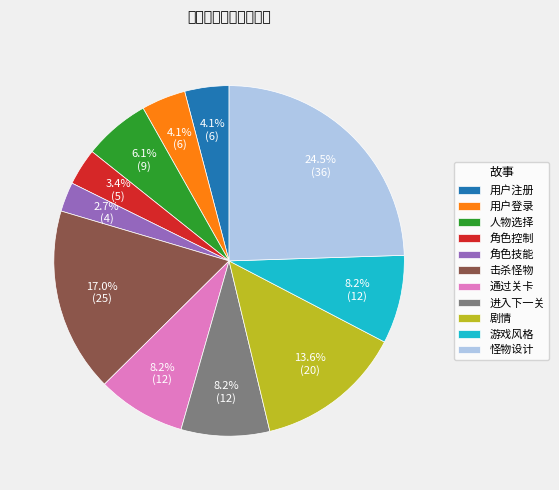

To the nearest percent, what is the average slice percentage?

9%